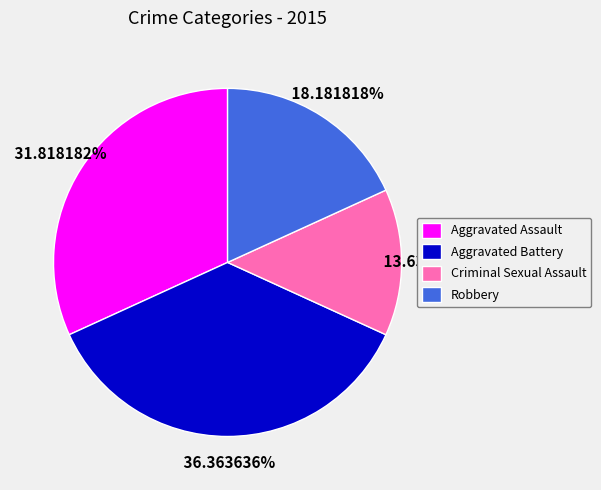

To the nearest percent, what percentage of the pie is Aggravated Battery?

36%